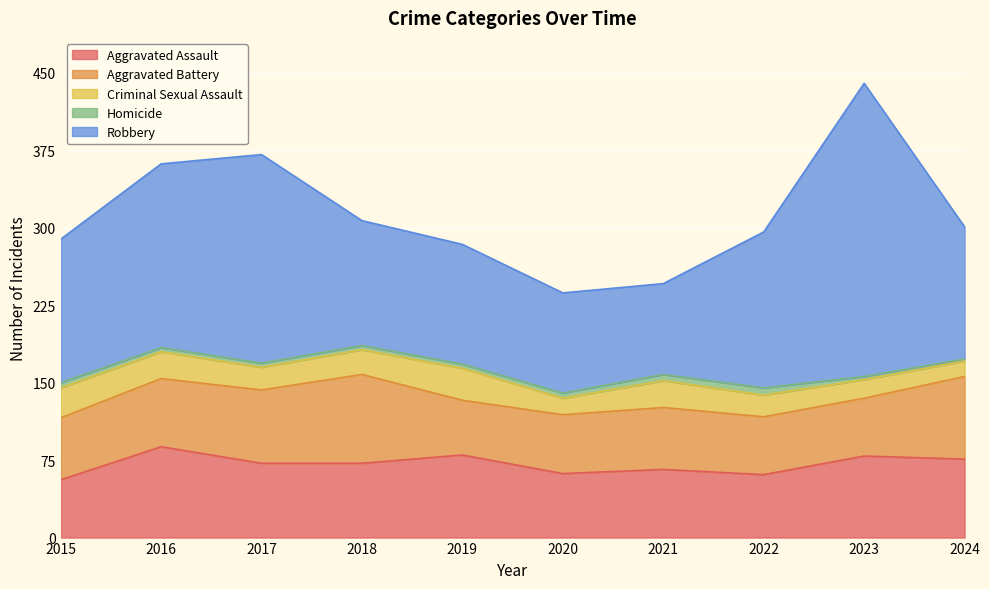

Is it true that Homicide equals 10 at 2021?

False